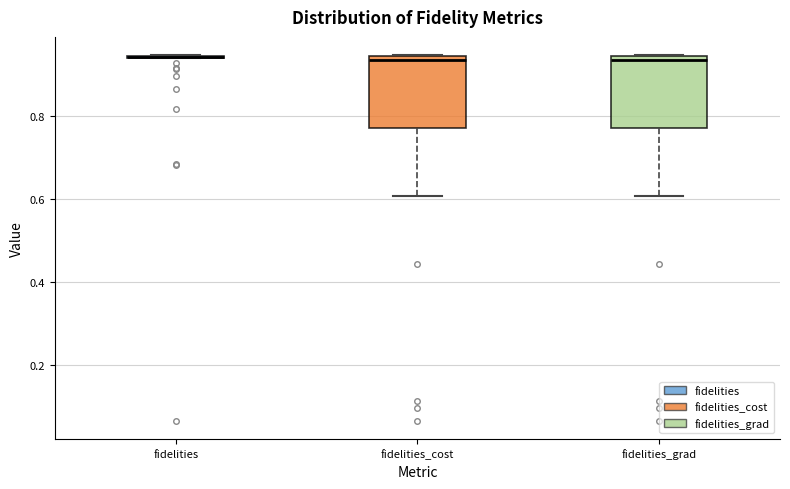

Reading left to right, read every box against the y-axis: the position of its median line, the range the box covers, and the ends of its whiskers. The values are not printed on the chart, so give them approximately, as read against the axis.

fidelities: box collapsed to a line at 0.94, whiskers 0.94 to 0.94
fidelities_cost: median 0.94 (just below the box's upper edge), box 0.78 to 0.94, whiskers 0.60 to 0.94
fidelities_grad: median 0.94 (just below the box's upper edge), box 0.78 to 0.94, whiskers 0.60 to 0.94